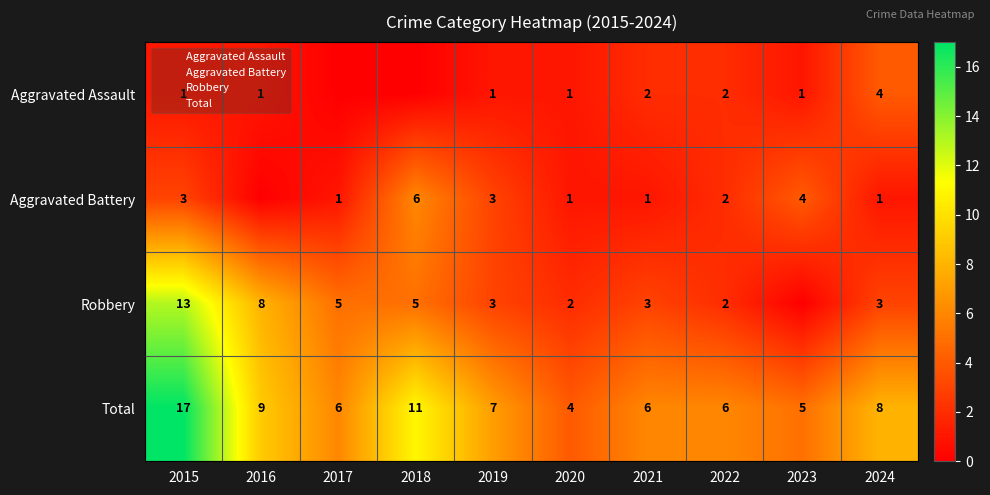

What is the lowest value of the Total series?

4